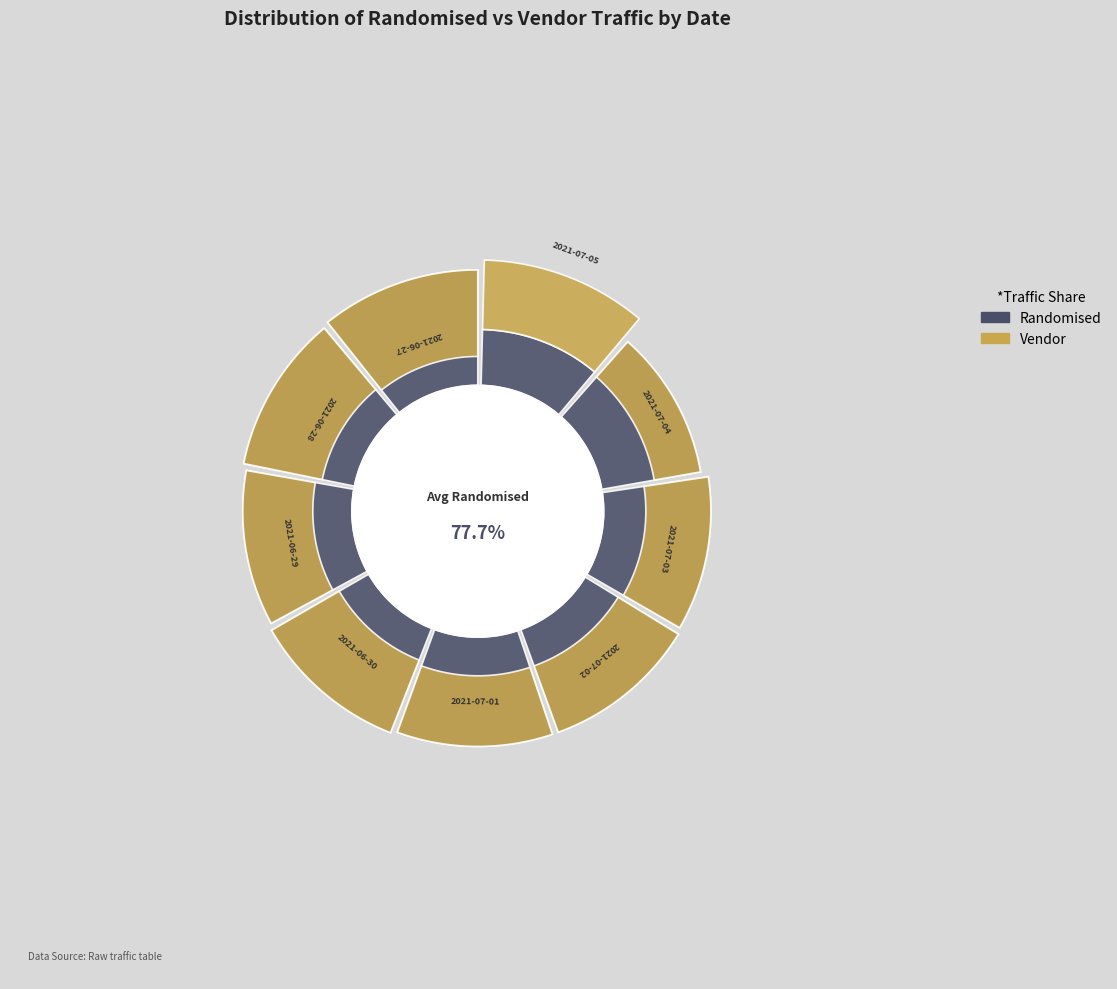

What is the difference between the highest and lowest values at 2021-07-01?

0.6